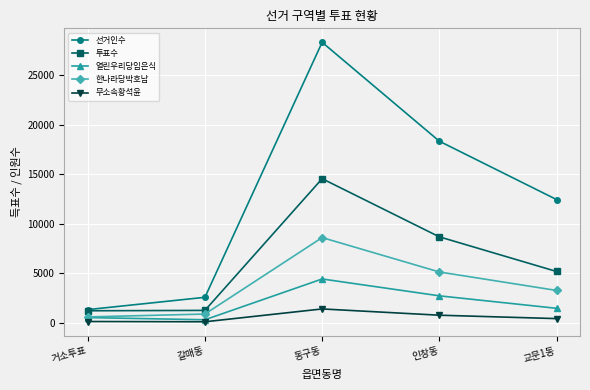

The 투표수 series shows 25971 at 동구동. True or false?

False